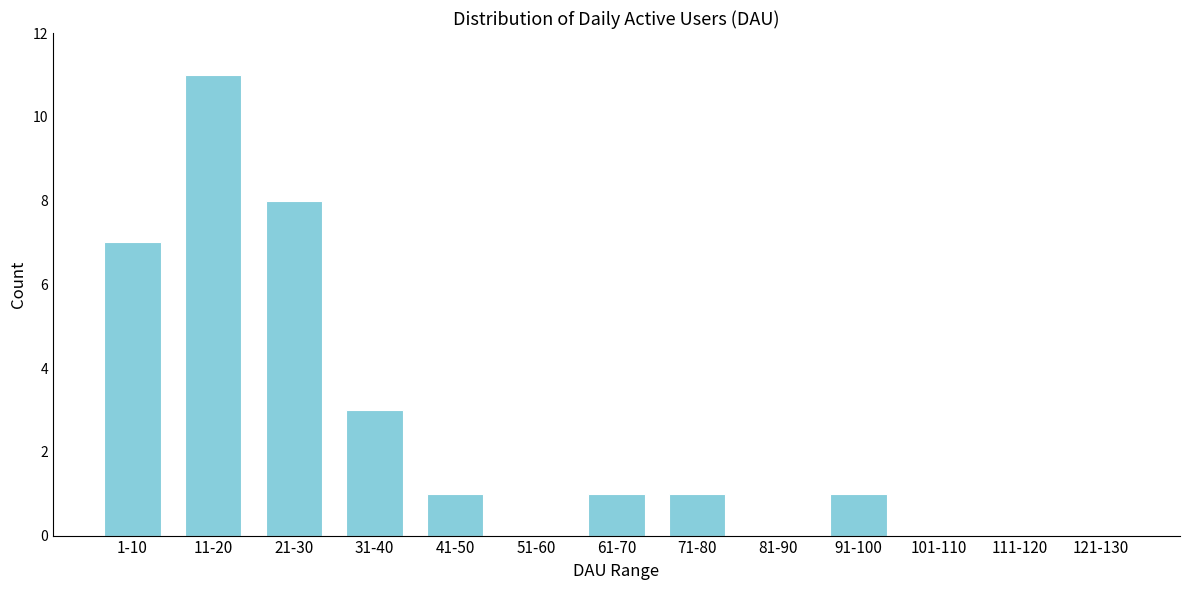

Reading right to left, list all the values displayed in this chart.

121-130=0	111-120=0	101-110=0	91-100=1	81-90=0	71-80=1	61-70=1	51-60=0	41-50=1	31-40=3	21-30=8	11-20=11	1-10=7